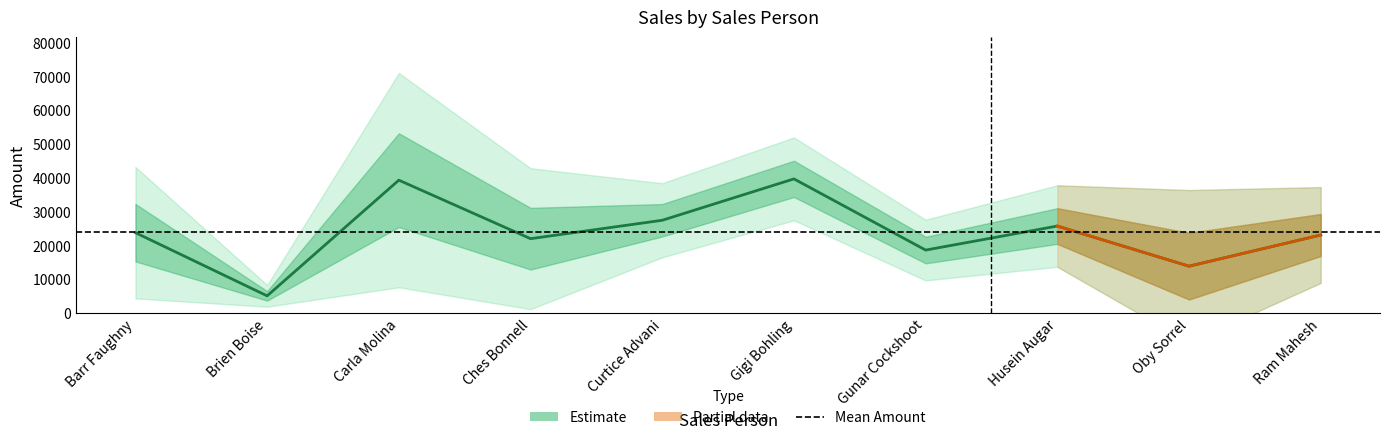

How many points are lower than both their immediate neighbors (excluding endpoints)?

4